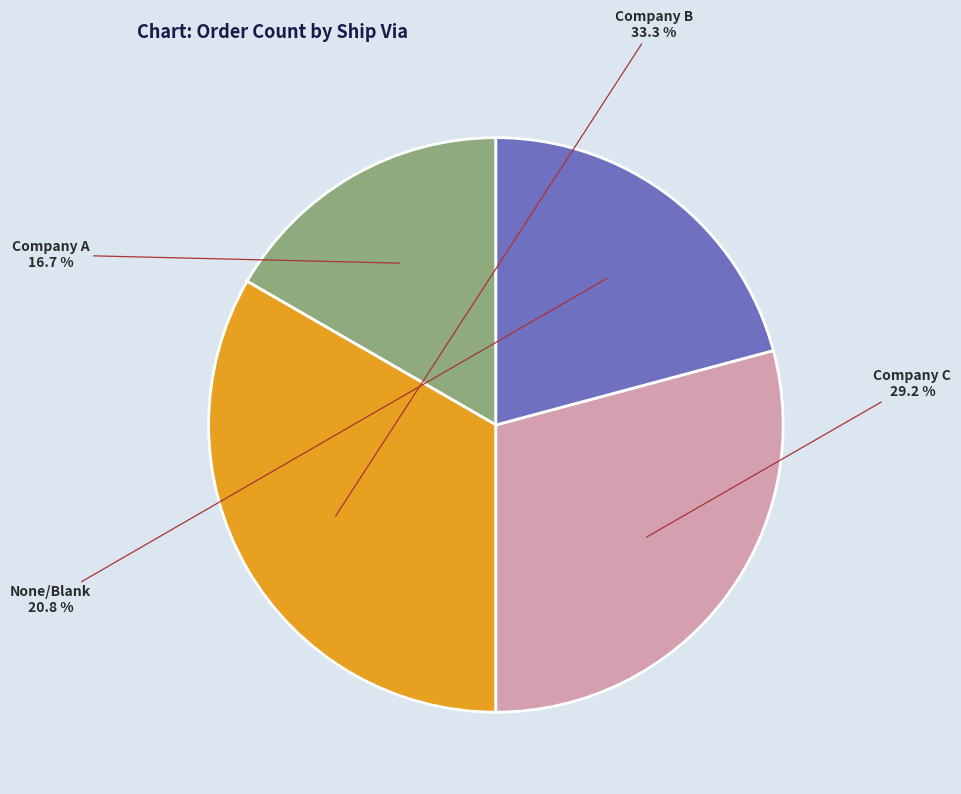

Does any single category account for the majority?

No